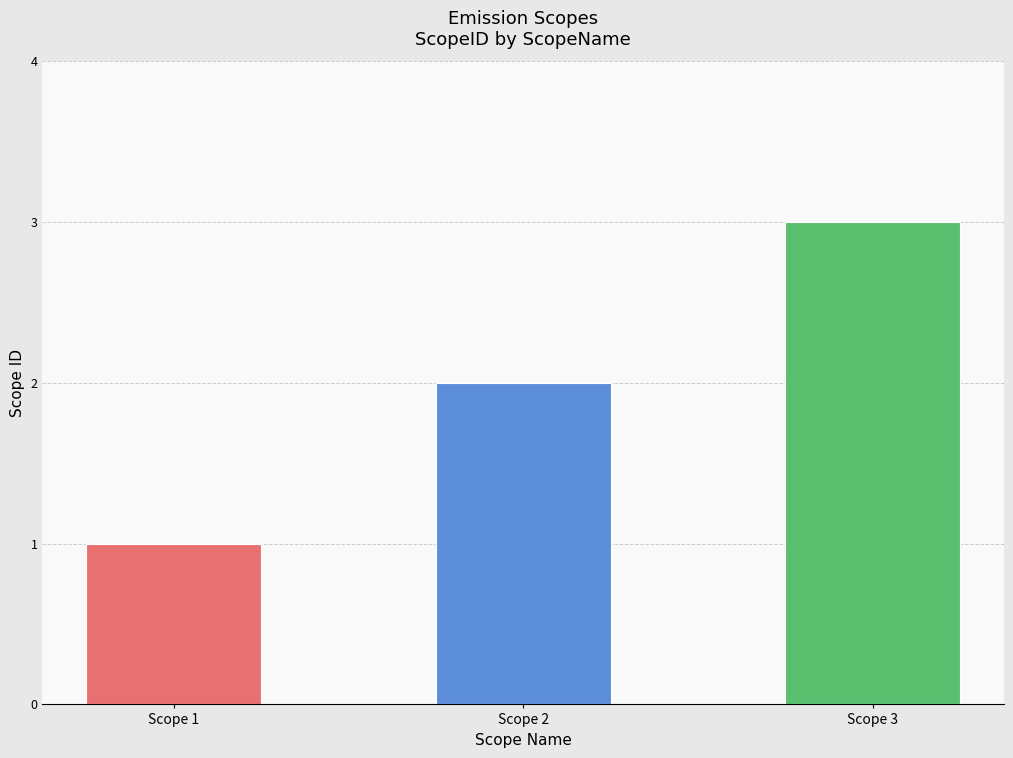

What is the minimum value shown in the chart?

1